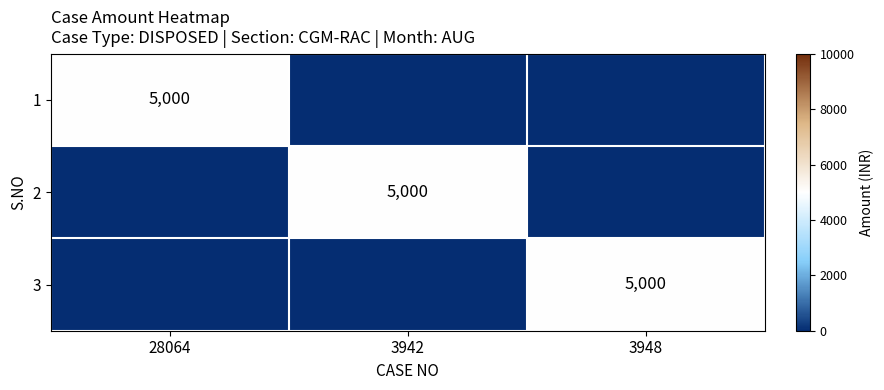

The value of 3 at 3948 is 8941. True or false?

False